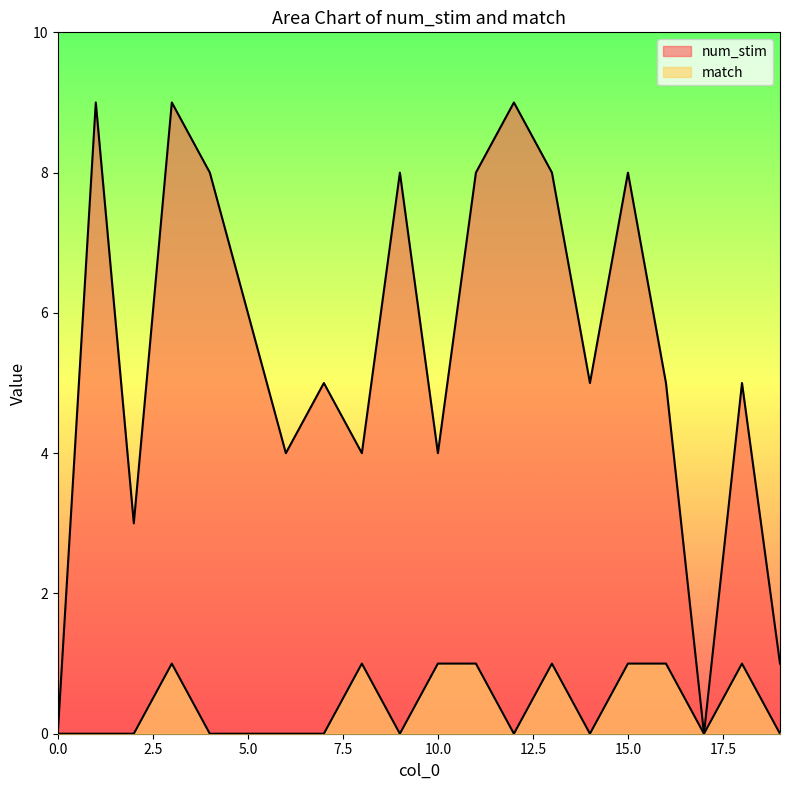

True or false: match and num_stim cross at least once.

False